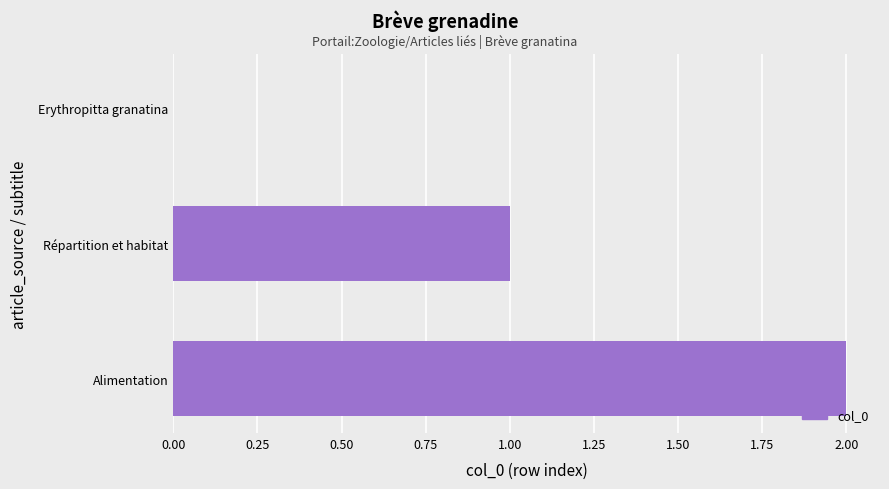

What is the change in value from Erythropitta granatina to Répartition et habitat?

+1